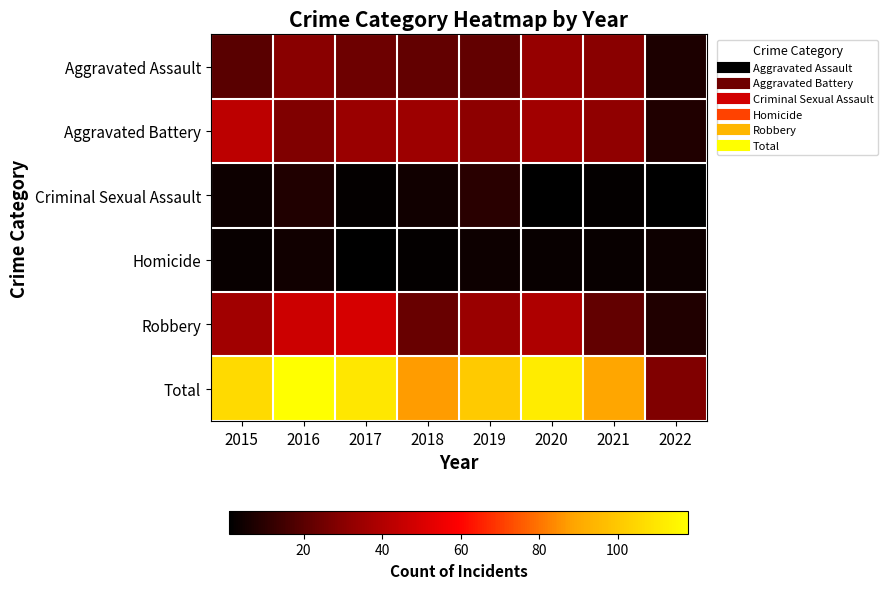

What is the maximum value shown in the chart?

118